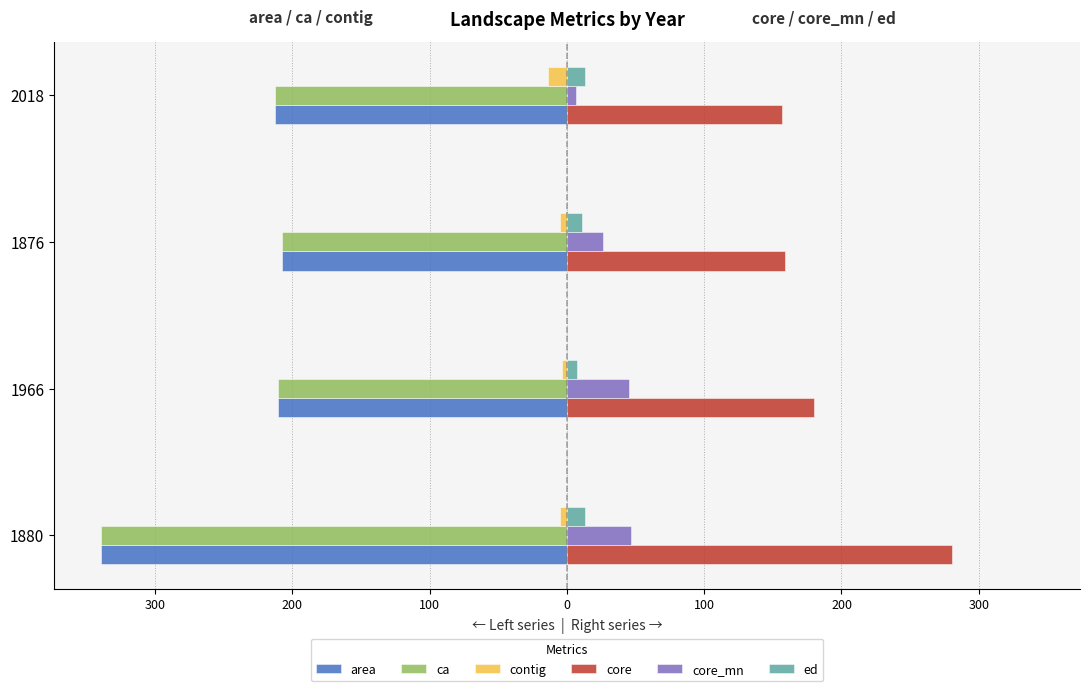

Reading left to right, what are all the values shown in this chart?

area: -339.8	-210.7	-207.4	-212.7
ca: -339.8	-210.7	-207.4	-212.7
contig: -5.3	-3.5	-5.1	-13.8
core: 280.7	180.1	158.8	156.5
core_mn: 46.8	45.0	26.5	6.3
ed: 13.4	7.0	11.2	13.4